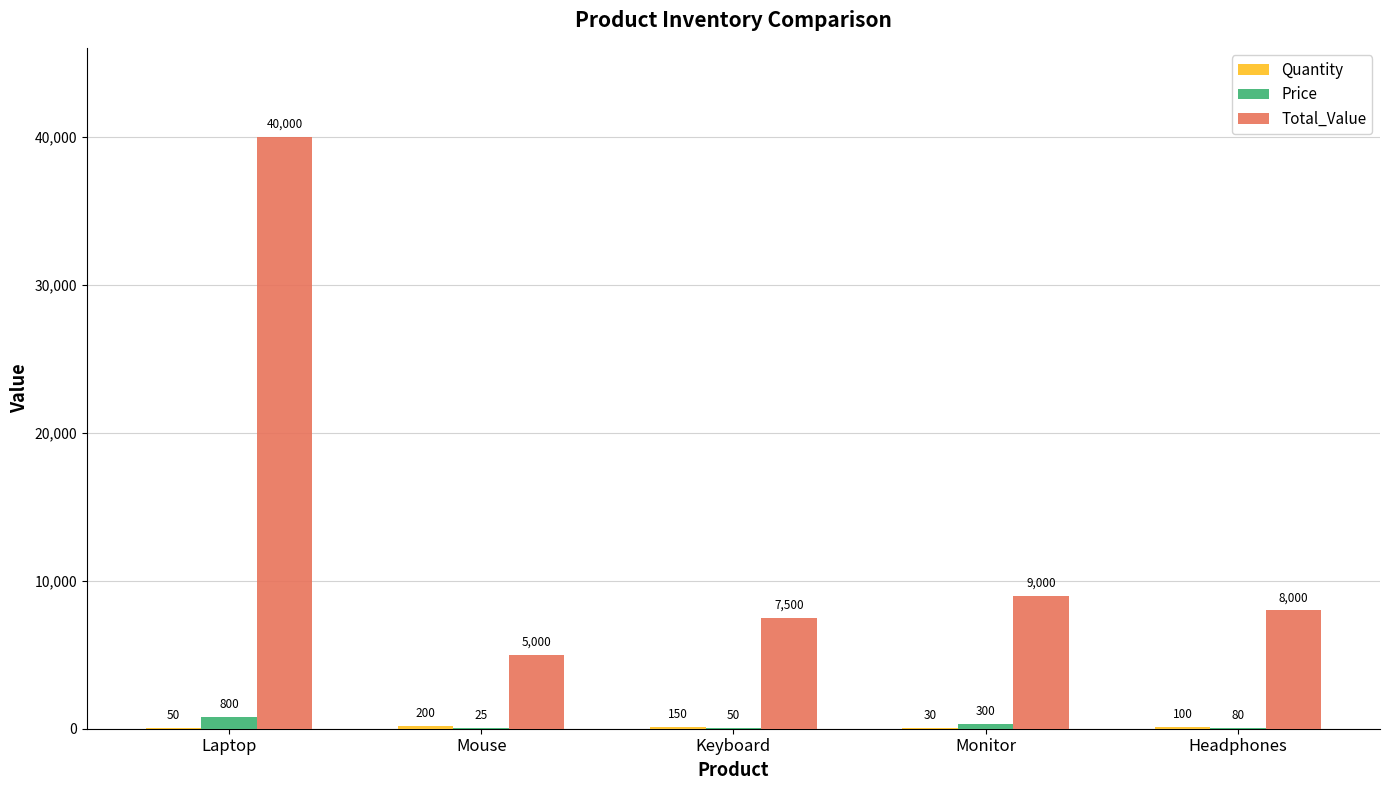

True or false: Total_Value has a value of 11508 at Keyboard.

False